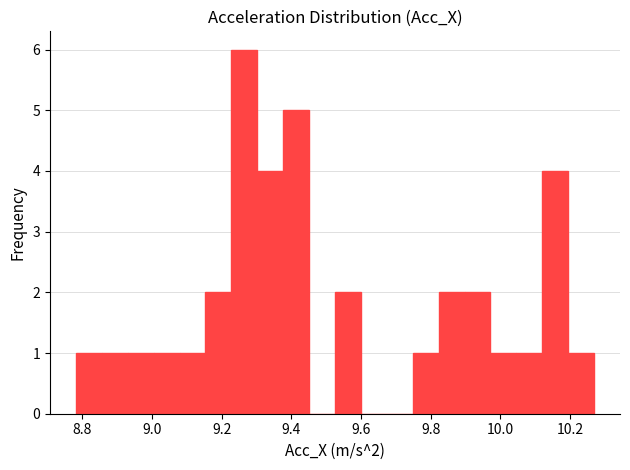

Around what value on the x-axis is the tallest bar? Give the approximate position of its centre, as read against the axis.

9.26